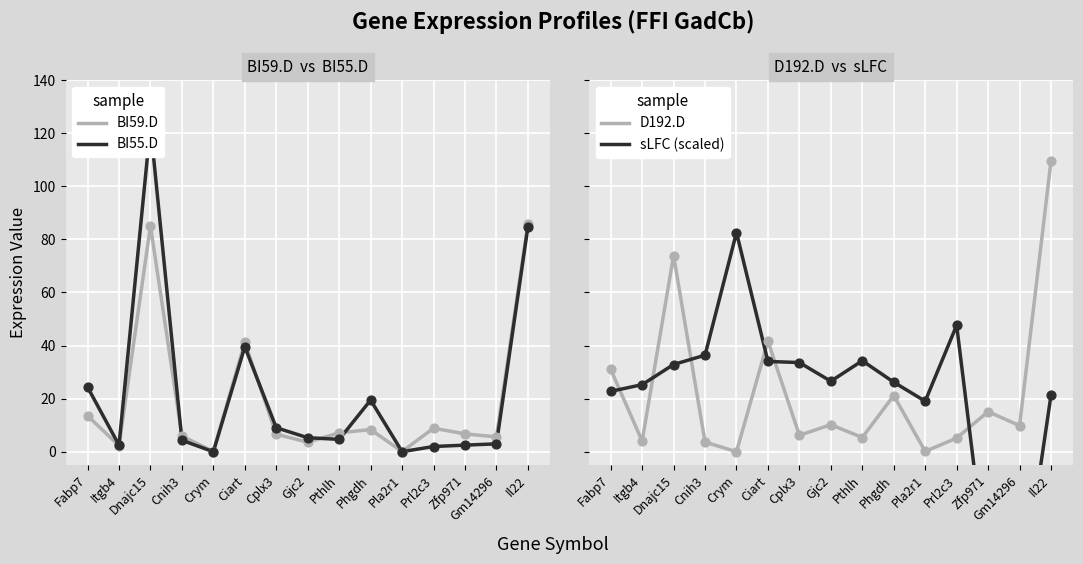

At how many categories does at least one series exceed 118?

1